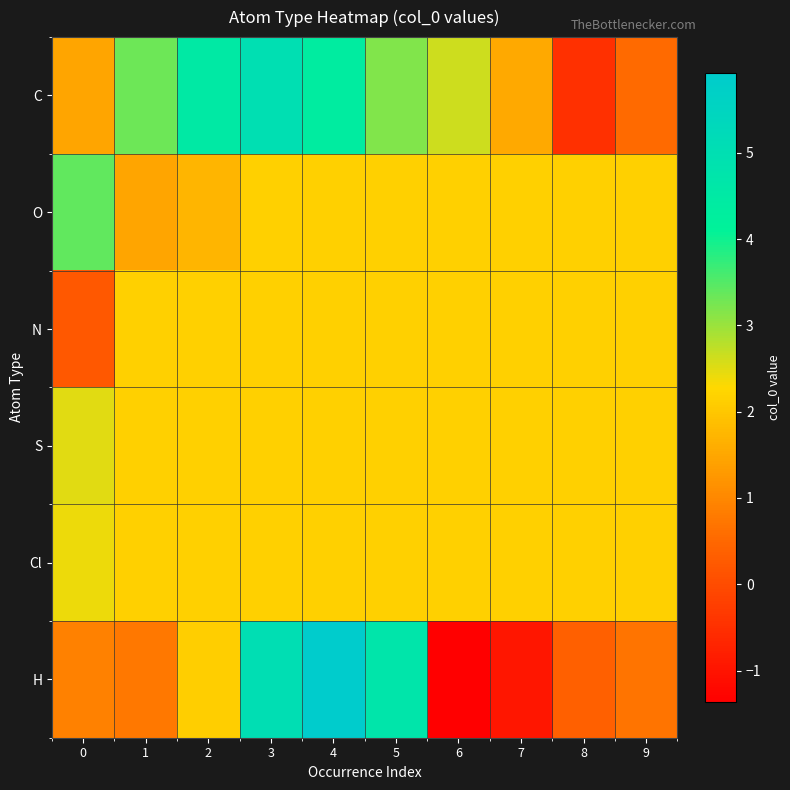

Between 6 and 3, which is larger?

3